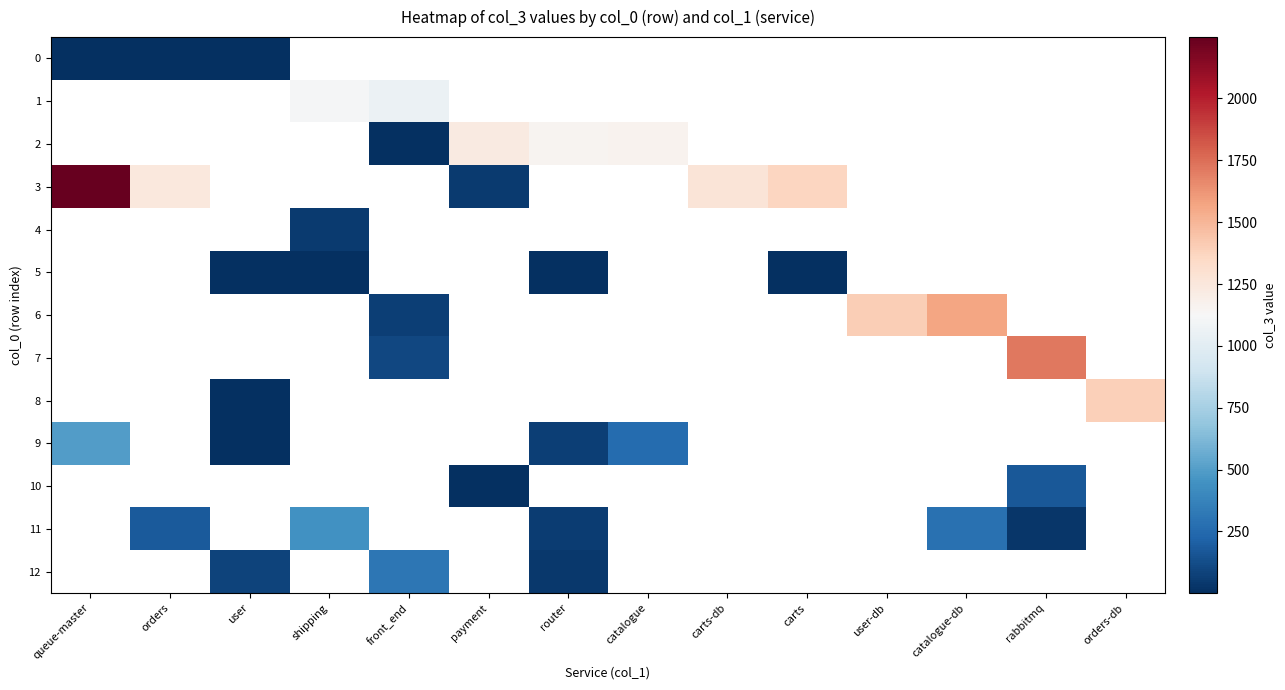

Is the value of 9 at front_end greater than the value of 7 at shipping?

No